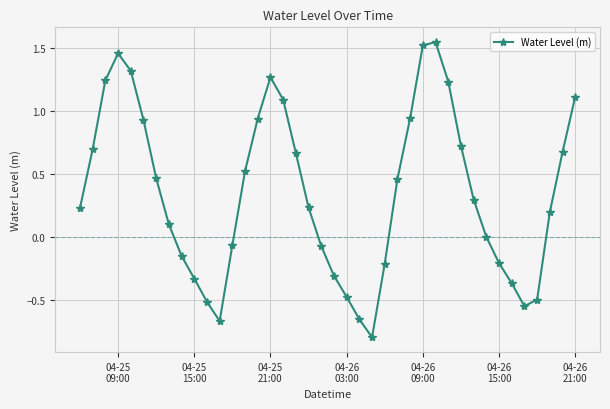

How many points are lower than both their immediate neighbors (excluding endpoints)?

3